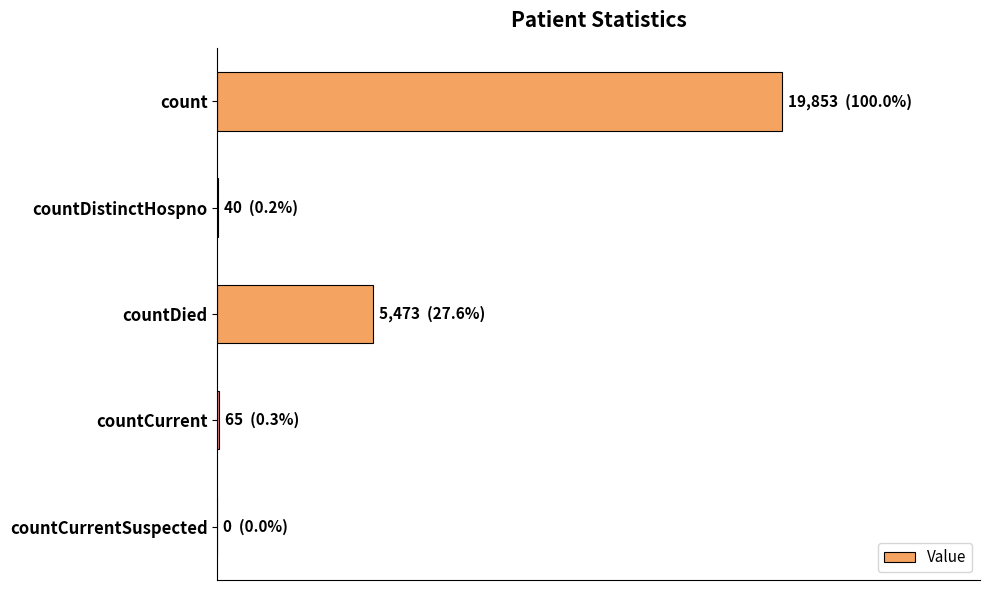

At which label is the value closest to 9926?

countDied